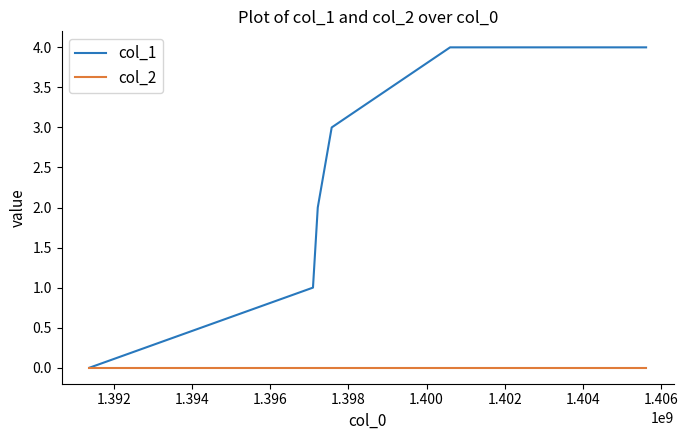

List the series in order of their overall mean, highest first.

col_1, col_2